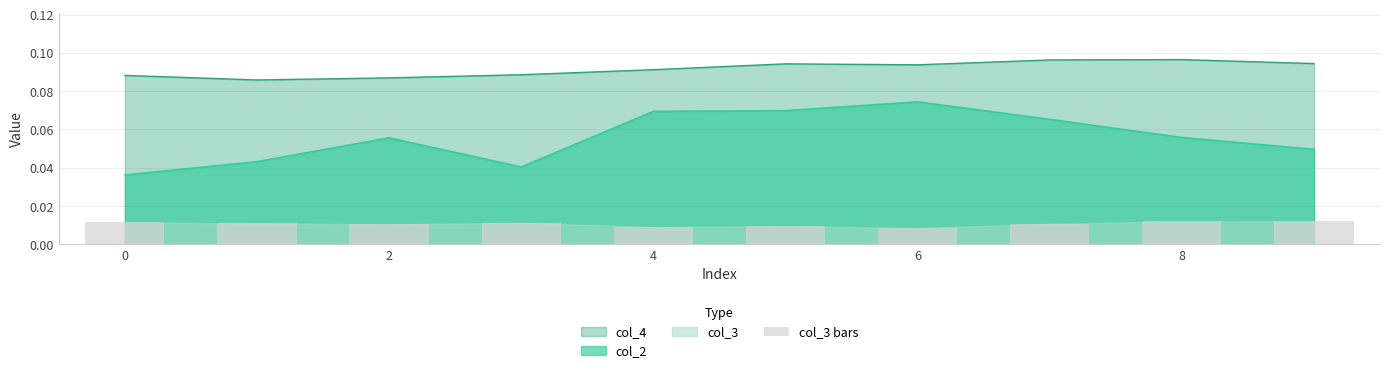

Is the value of col_4 at 6 greater than the value of col_2 at 2?

Yes